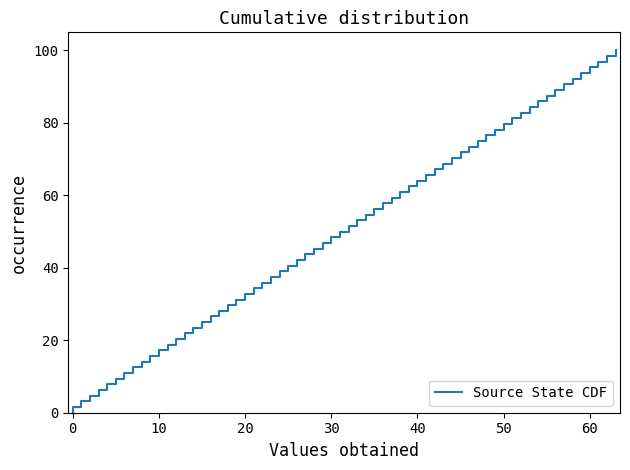

What is the difference between the maximum and minimum values?

100.0